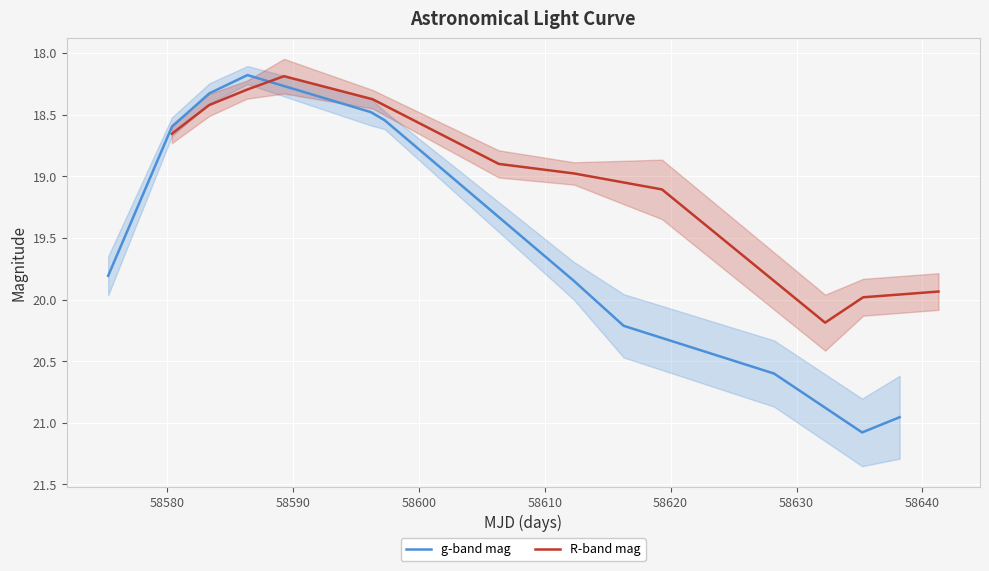

True or false: g-band mag has more than 2 points higher than both neighbors.

False